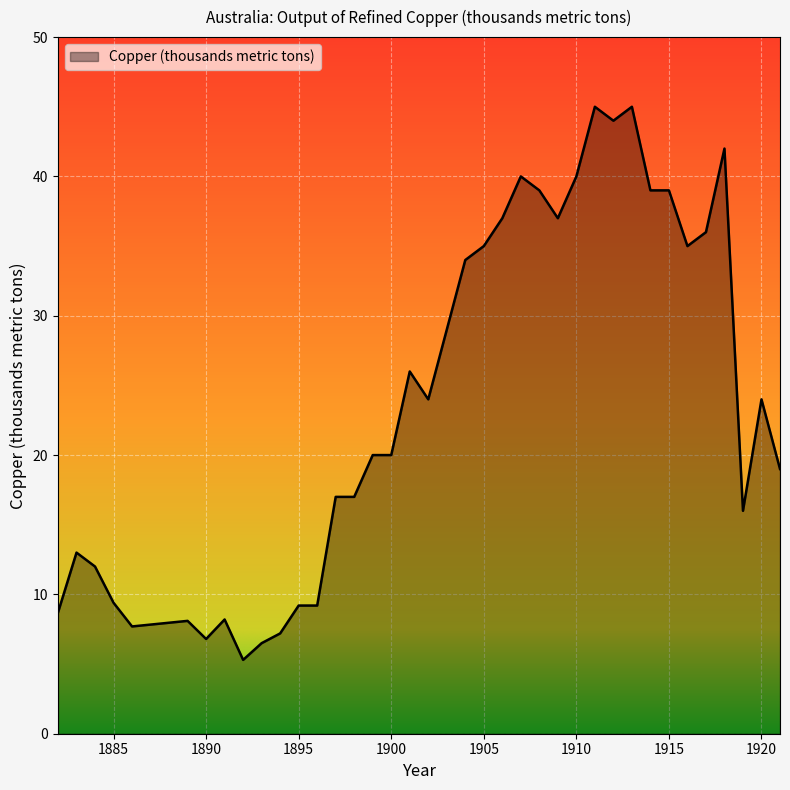

What is the difference between the maximum and minimum values?

39.7